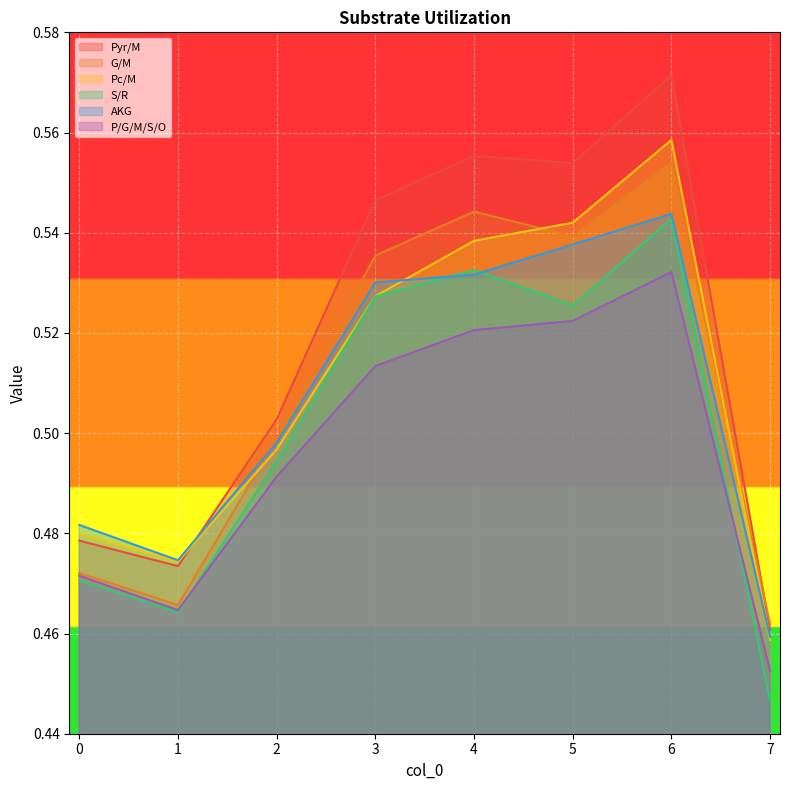

The P/G/M/S/O series shows 0.5 at 7. True or false?

True